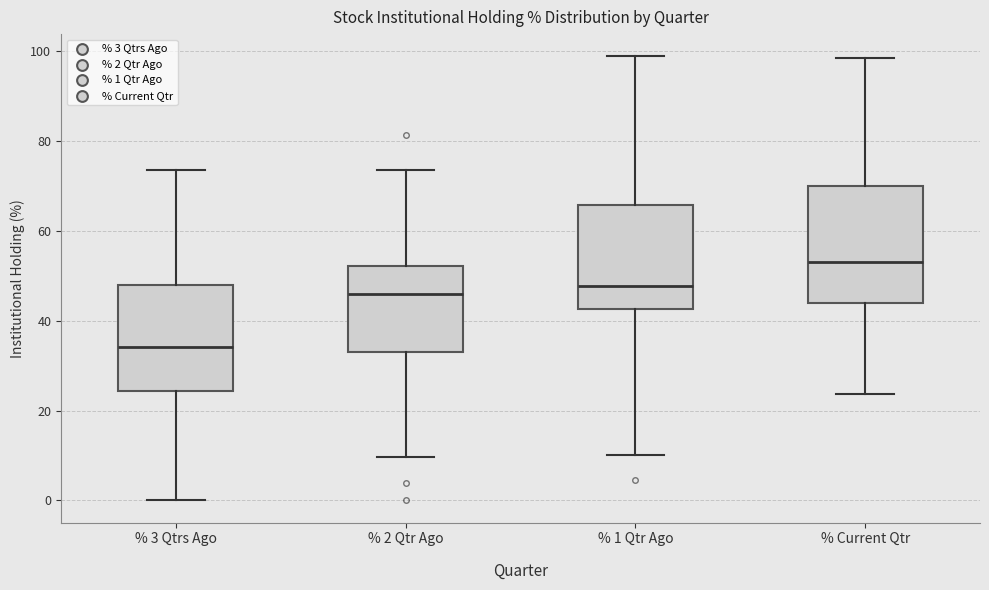

Which box's median line is the highest?

% Current Qtr